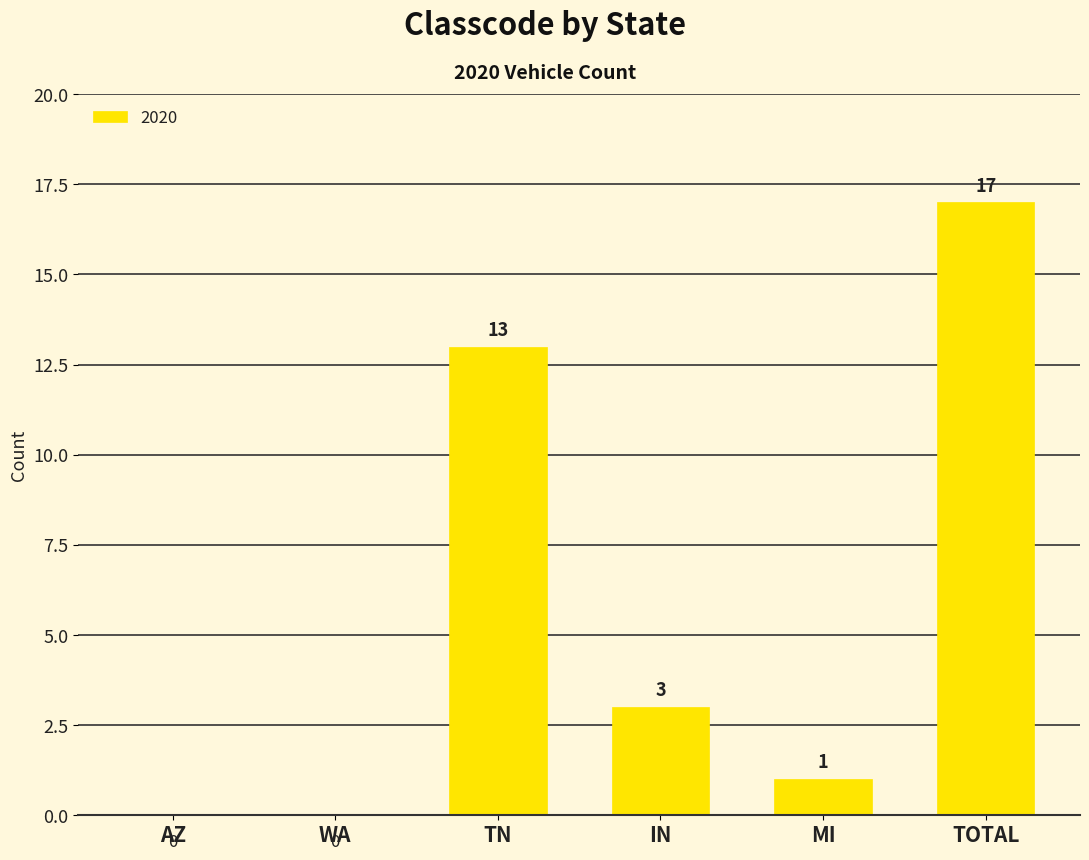

Reading right to left, what are all the values shown in this chart?

TOTAL=17	MI=1	IN=3	TN=13	WA=0	AZ=0